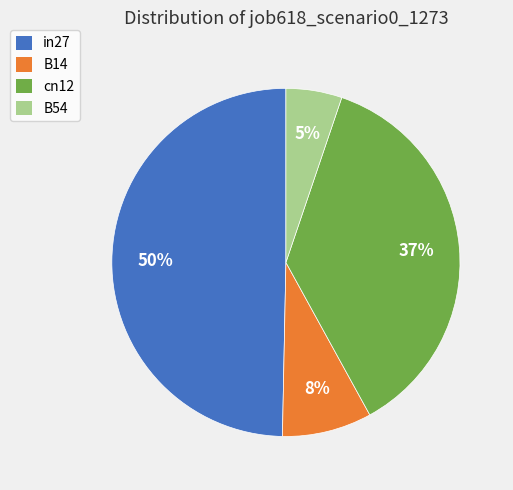

To the nearest percent, what is the combined percentage of B14 and in27?

58%